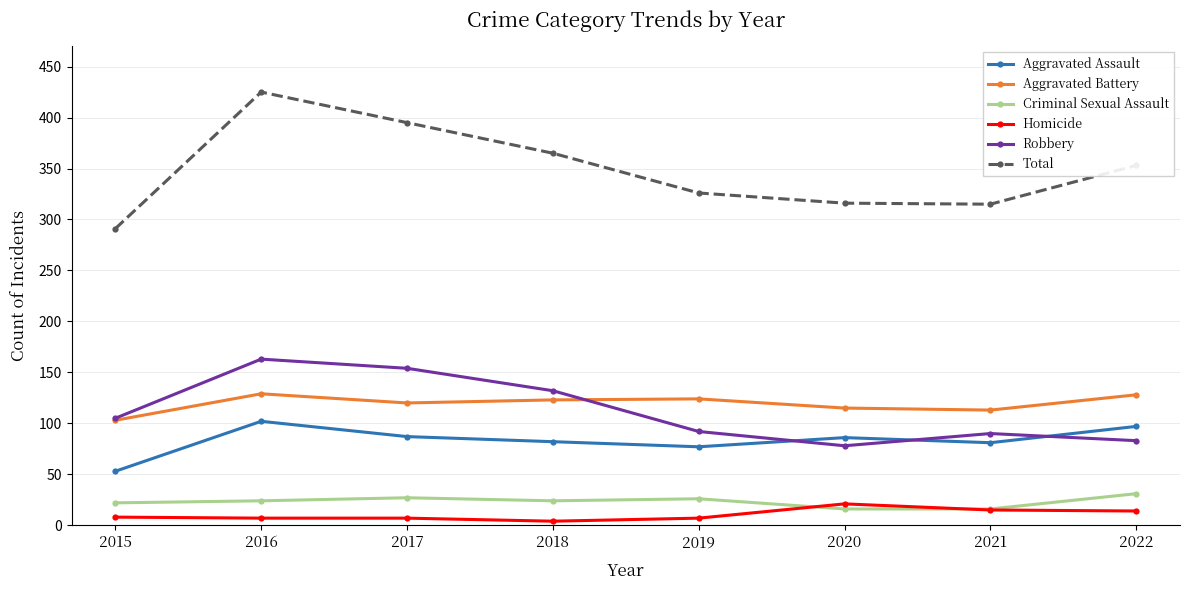

How many interior local valleys does the Aggravated Assault series have?

2